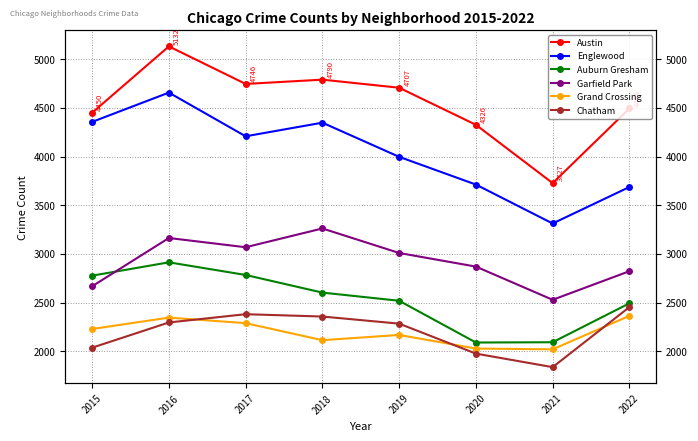

How many data points in Auburn Gresham are less than 2602?

4